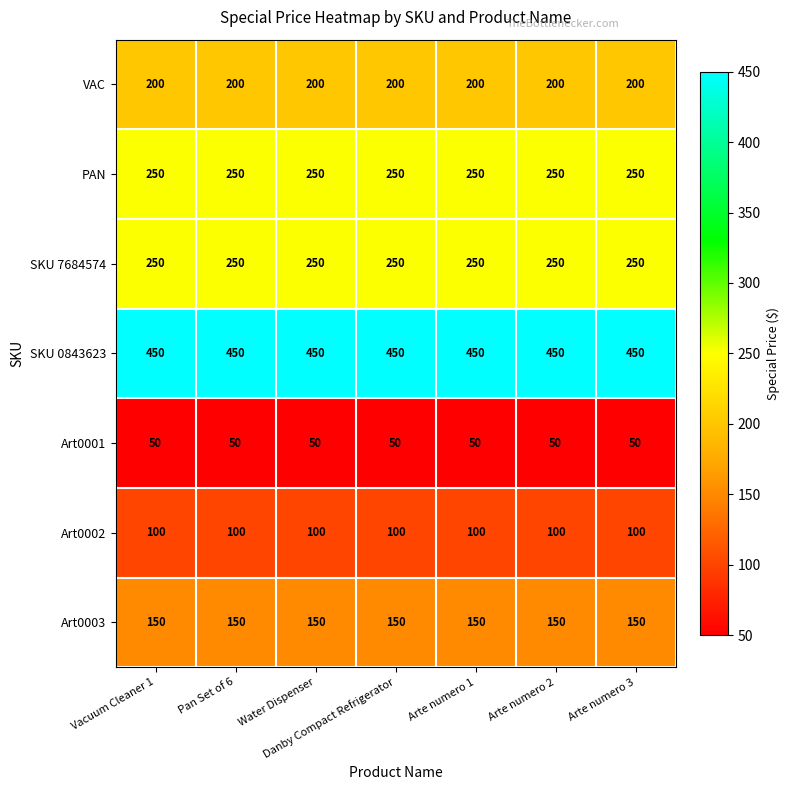

At how many categories does at least one series exceed 229?

7